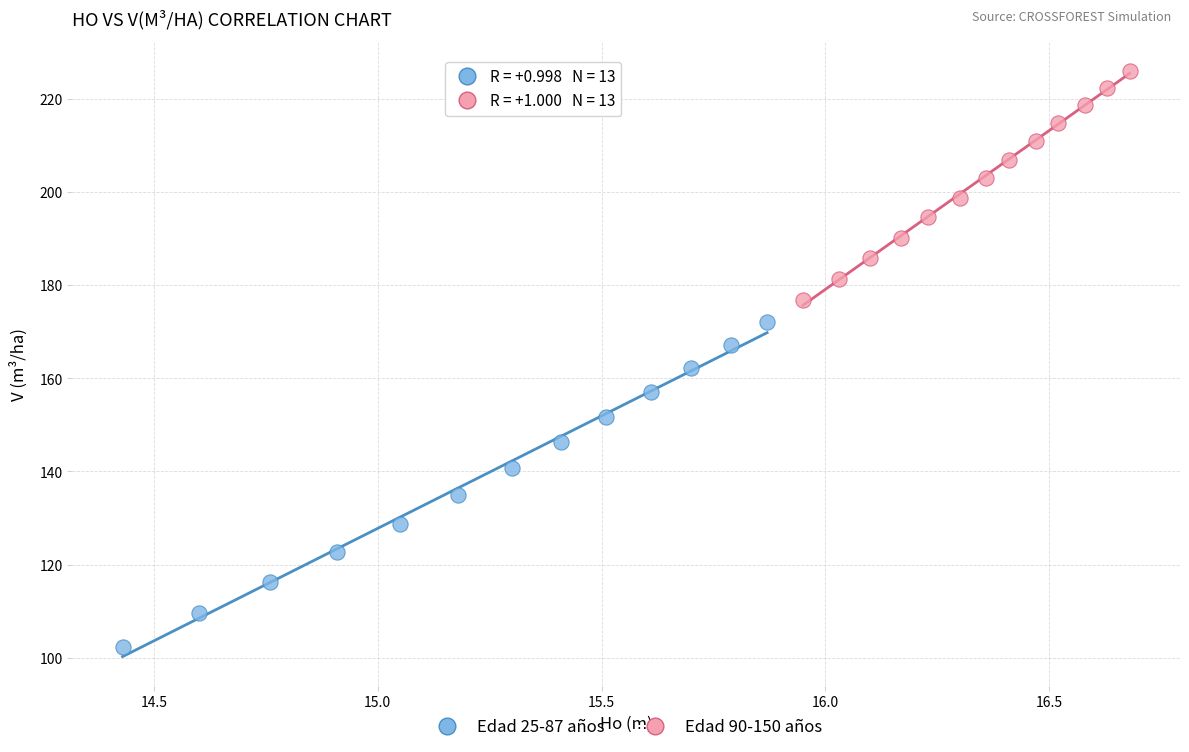

Which series has the largest Y range (max minus min)?

Edad 25-87 años